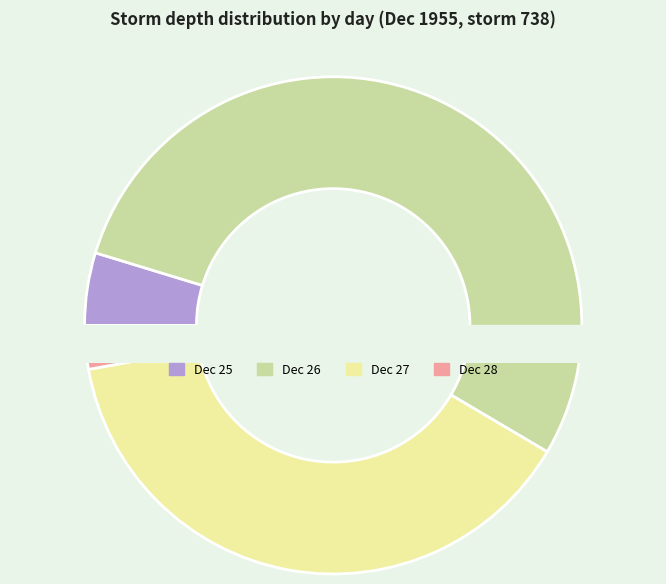

Is it true that 27 is 1% of the pie?

False